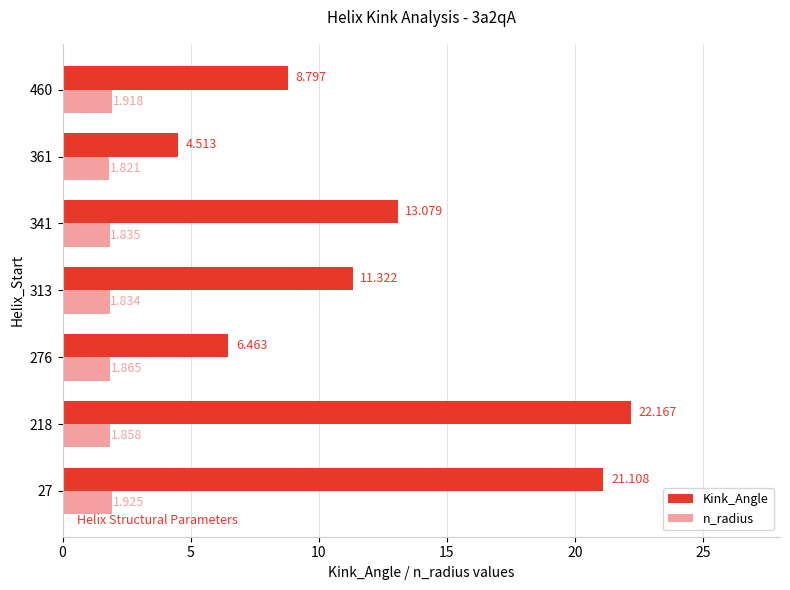

List the series in order of their peak value, lowest first.

n_radius, Kink_Angle